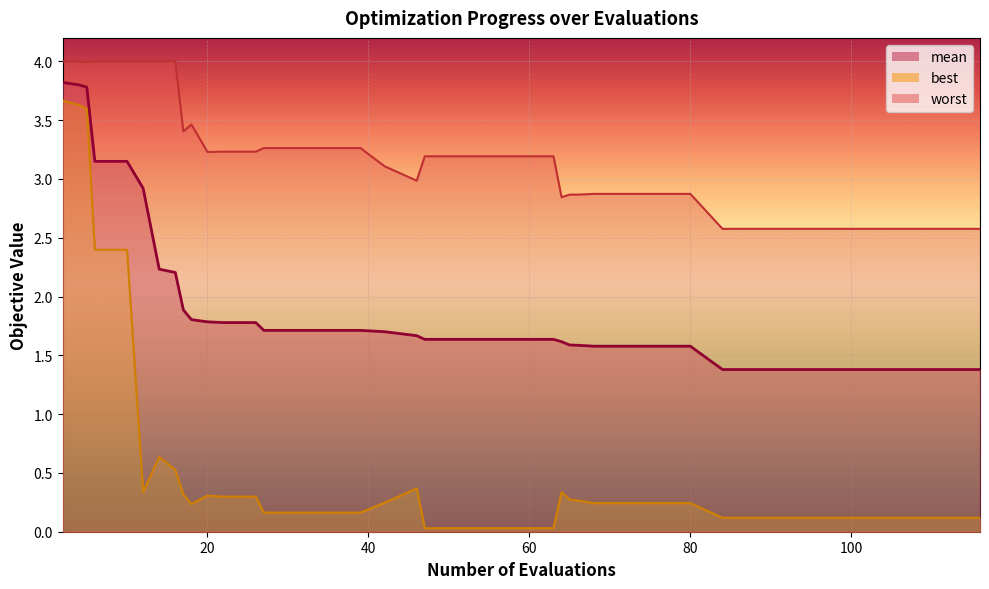

Reading left to right, what are all the values shown in this chart?

mean: 3.8	3.8	3.8	3.1	3.1	2.9	2.2	2.2	1.9	1.8	1.8	1.8	1.8	1.7	1.7	1.7	1.7	1.7	1.7	1.6	1.6	1.6	1.6	1.6	1.6	1.6	1.6	1.6	1.6	1.6	1.6	1.4	1.4	1.4	1.4	1.4	1.4	1.4	1.4	1.4
best: 3.7	3.6	3.6	2.4	2.4	0.3	0.6	0.5	0.3	0.2	0.3	0.3	0.3	0.2	0.2	0.2	0.2	0.2	0.4	0.0	0.0	0.0	0.0	0.0	0.3	0.3	0.3	0.2	0.2	0.2	0.2	0.1	0.1	0.1	0.1	0.1	0.1	0.1	0.1	0.1
worst: 4.0	4.0	4.0	4.0	4.0	4.0	4.0	4.0	3.4	3.5	3.2	3.2	3.2	3.3	3.3	3.3	3.3	3.1	3.0	3.2	3.2	3.2	3.2	3.2	2.8	2.9	2.9	2.9	2.9	2.9	2.9	2.6	2.6	2.6	2.6	2.6	2.6	2.6	2.6	2.6